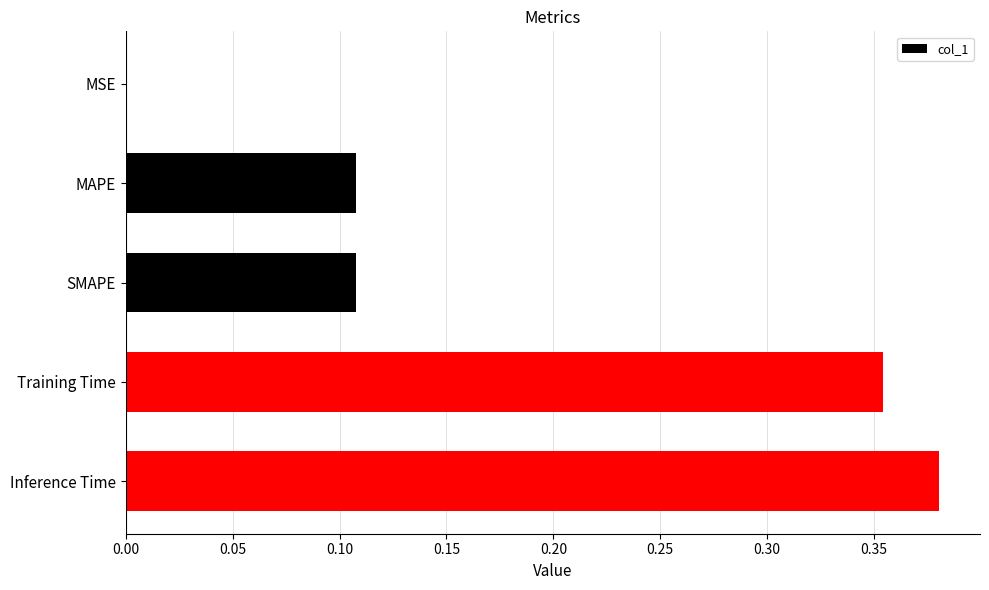

Which category has the highest value across all series?

Inference Time